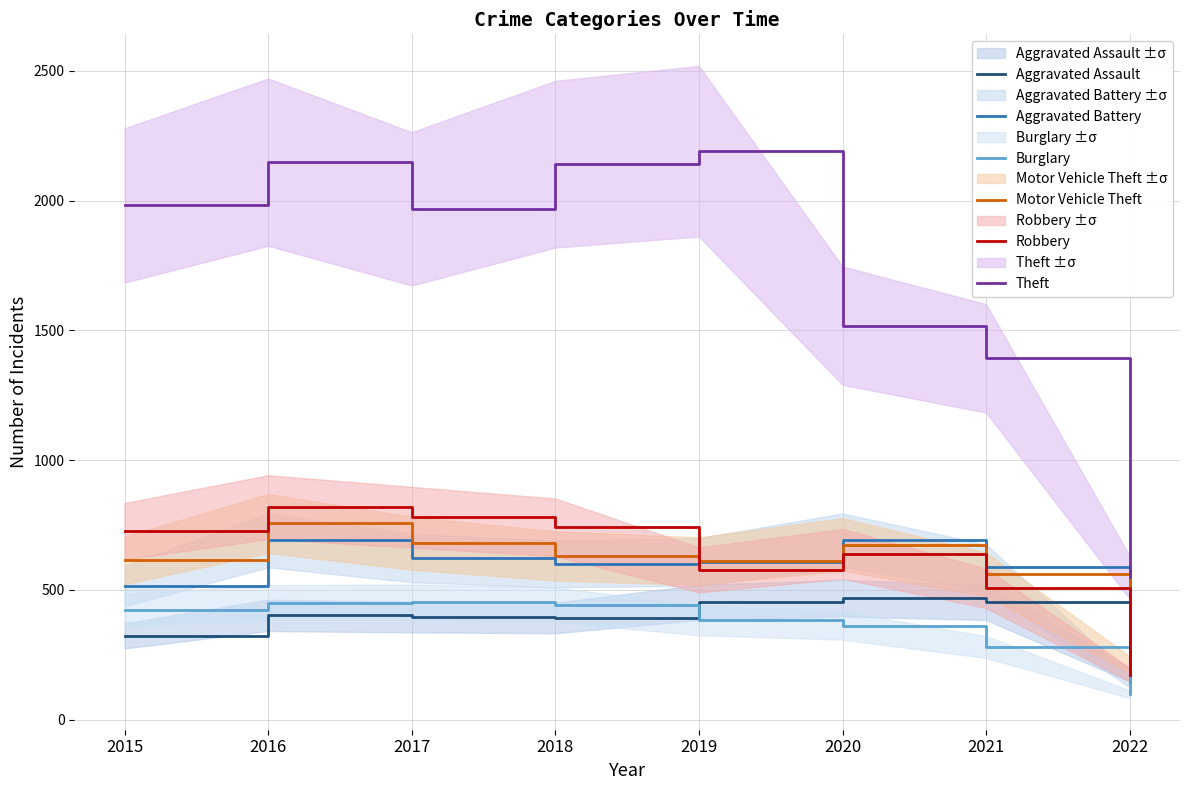

Which series changed the most between 2020 and 2022?

Theft